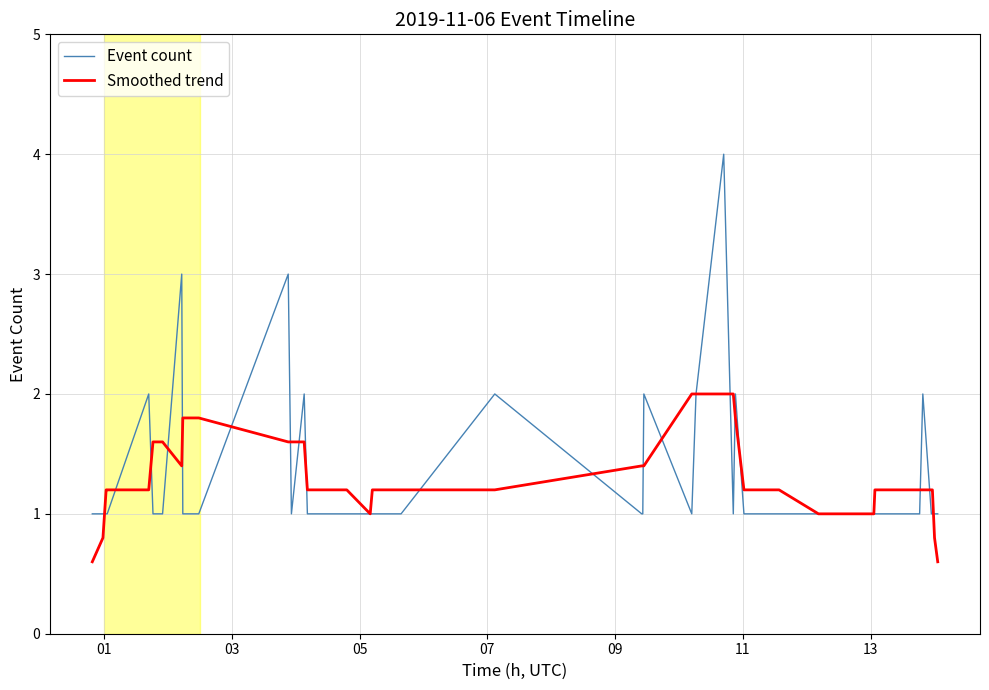

List the series in order of their peak value, lowest first.

Smoothed trend, Event count